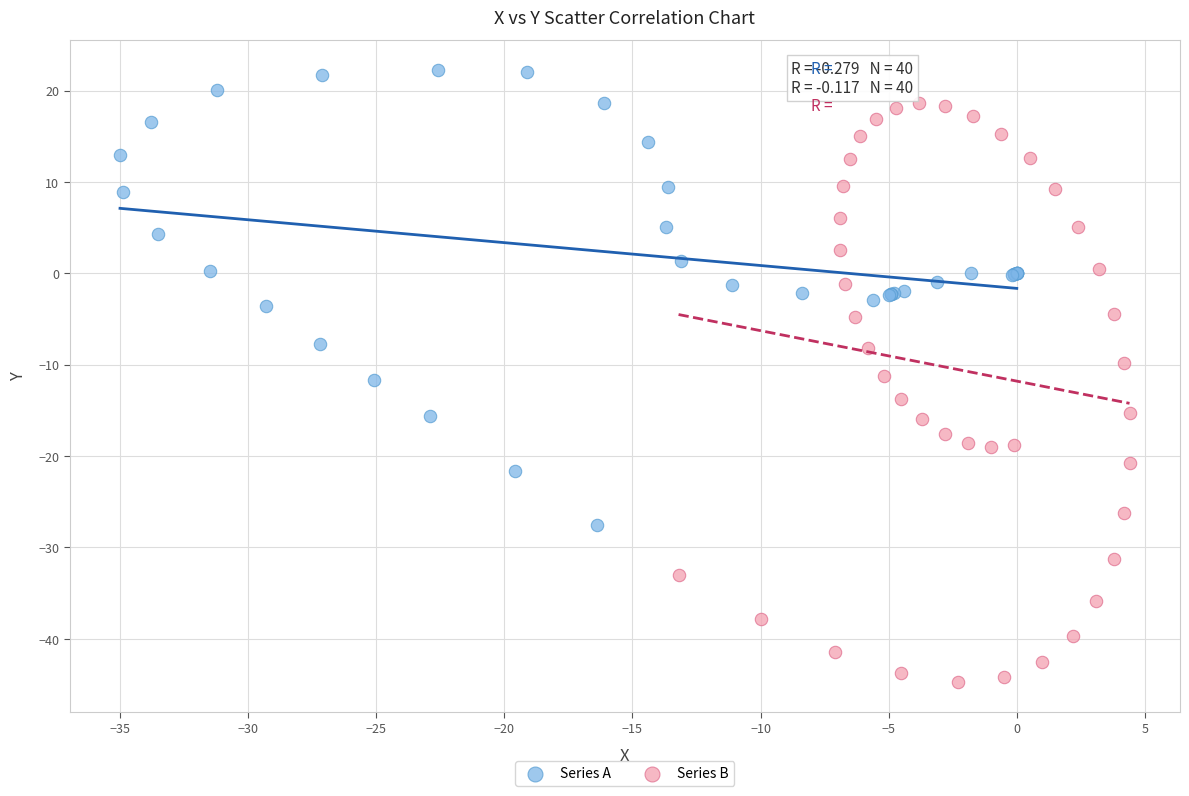

Which series reaches the maximum Y coordinate?

Series A